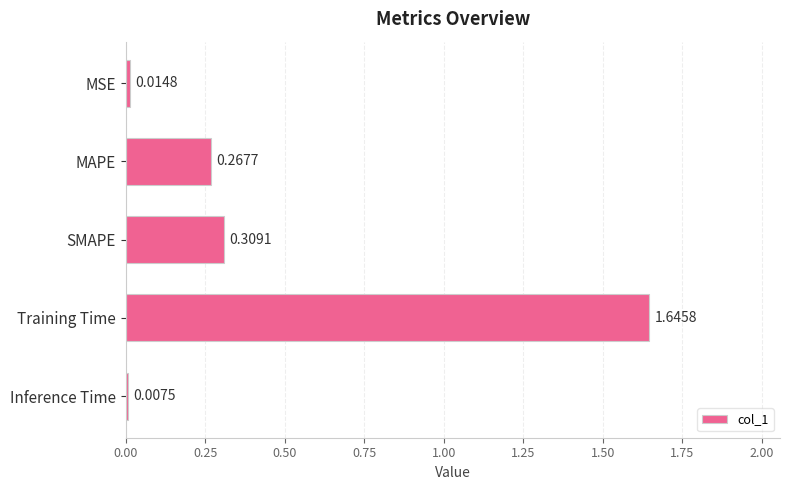

What is the label of the 1st bar from the top?

MSE